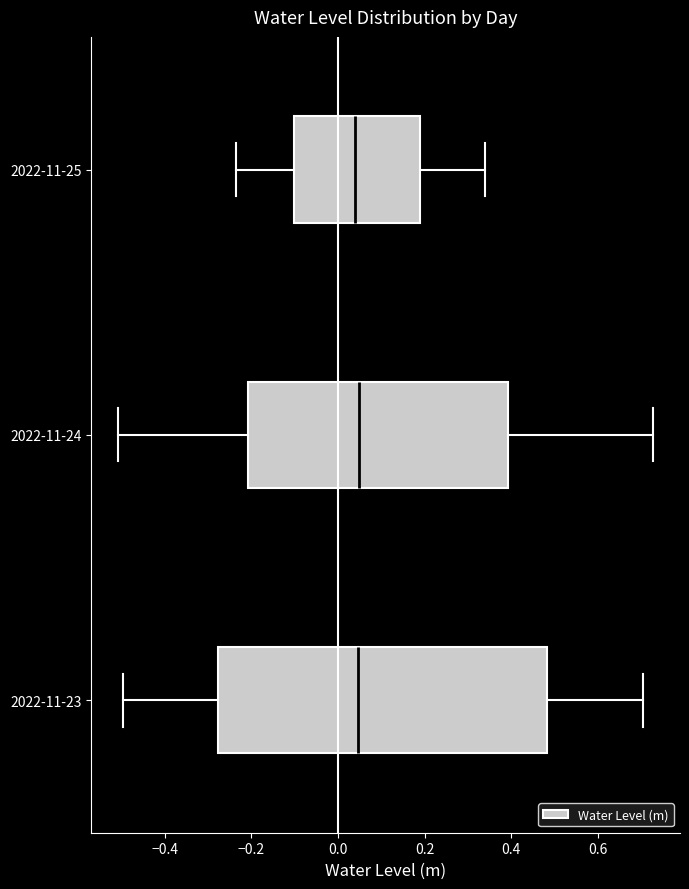

Comparing the boxes themselves (not the whiskers), which one is the widest?

2022-11-23